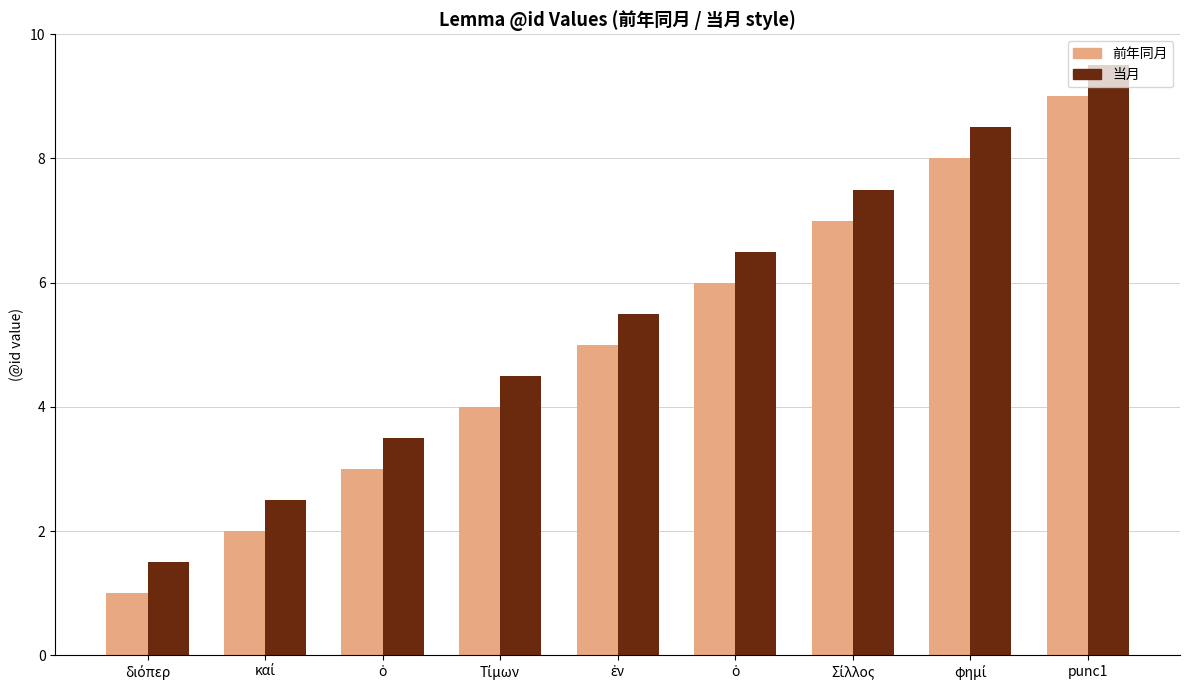

Count the number of categories in the chart.

9